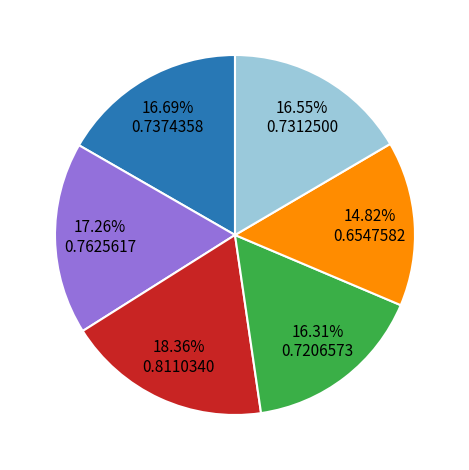

Is there any slice that represents more than half of the pie?

No